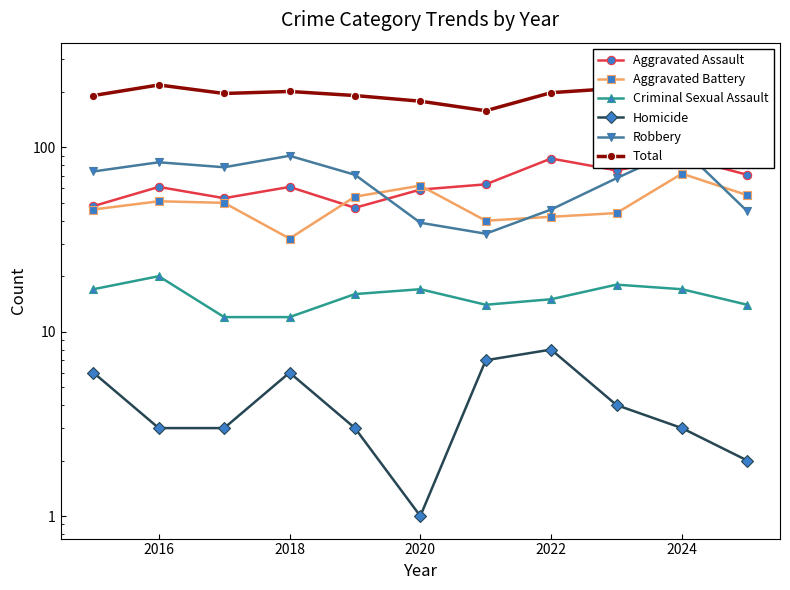

What is the sum of all Robbery values?

727